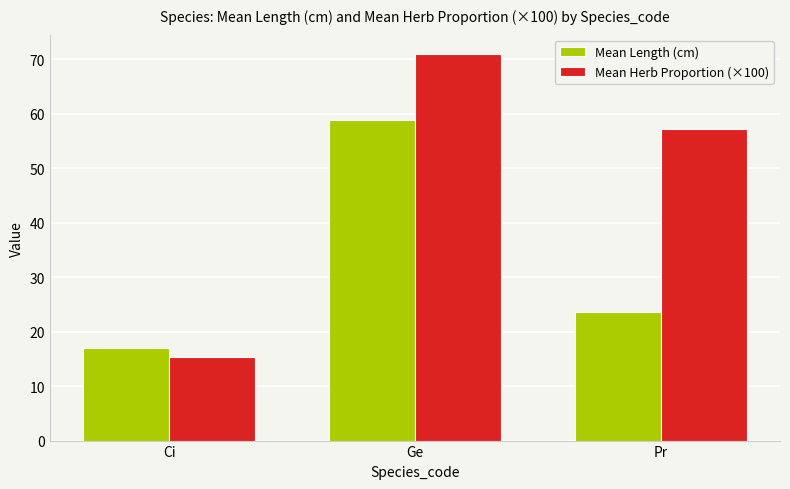

At which category is the sum across all series the highest?

Ge